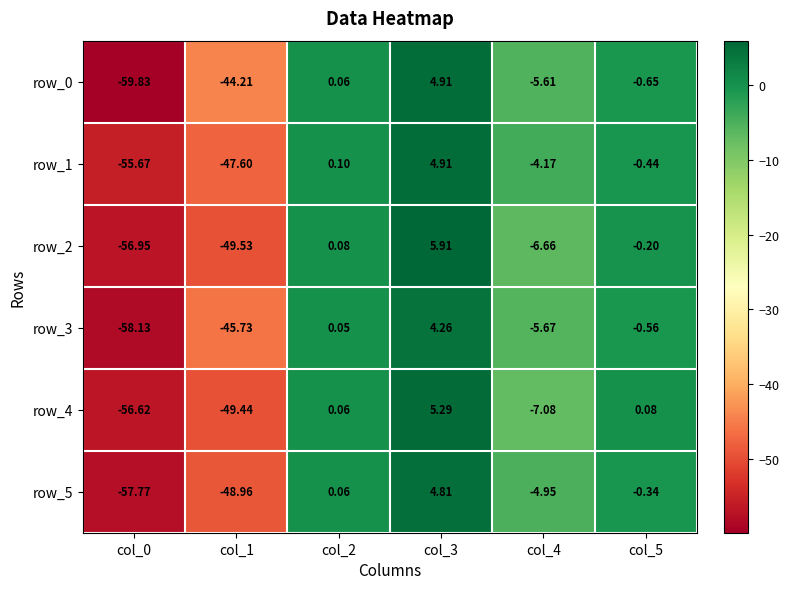

What is the difference between the row_1 values at col_1 and col_2?

47.7